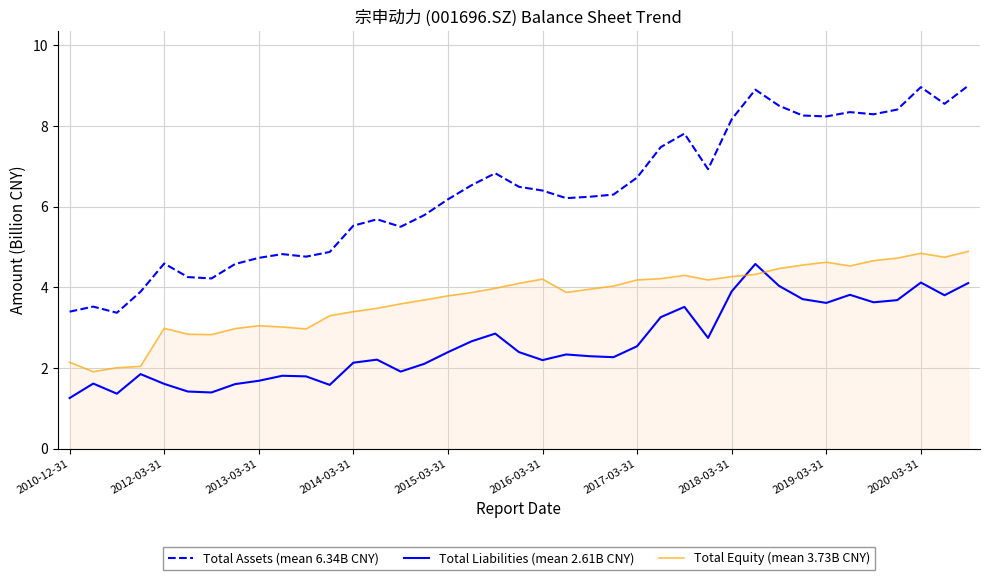

Which series has the largest range (max minus min)?

Total Assets (mean 6.34B CNY)